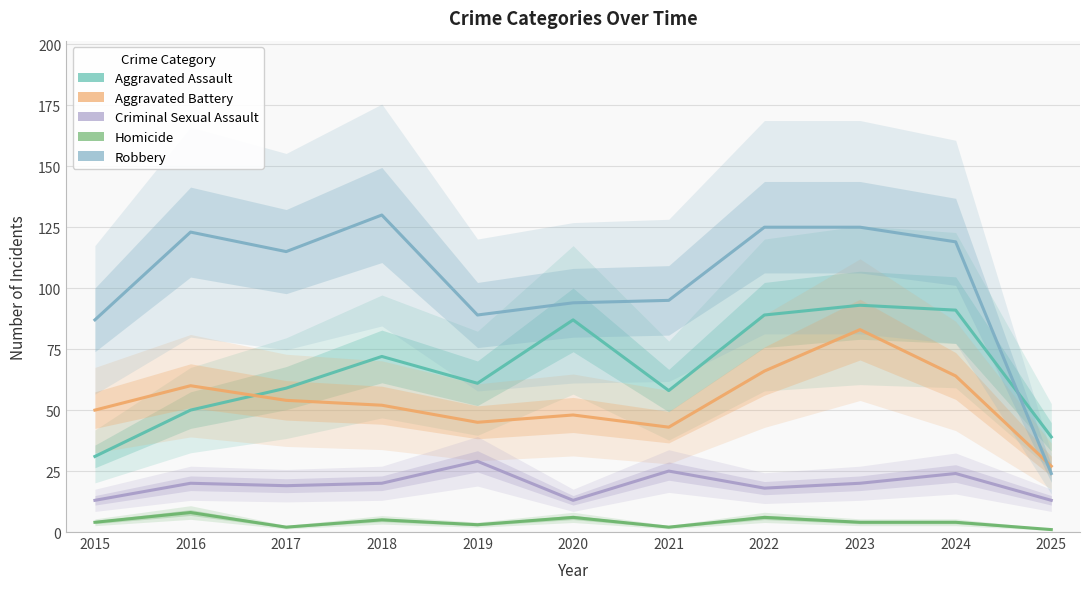

What are all the series names shown in the legend?

Aggravated Assault, Aggravated Battery, Criminal Sexual Assault, Homicide, Robbery